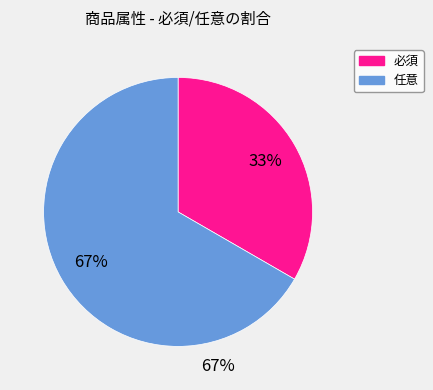

To the nearest percent, what is the combined percentage of 任意 and 必須?

100%